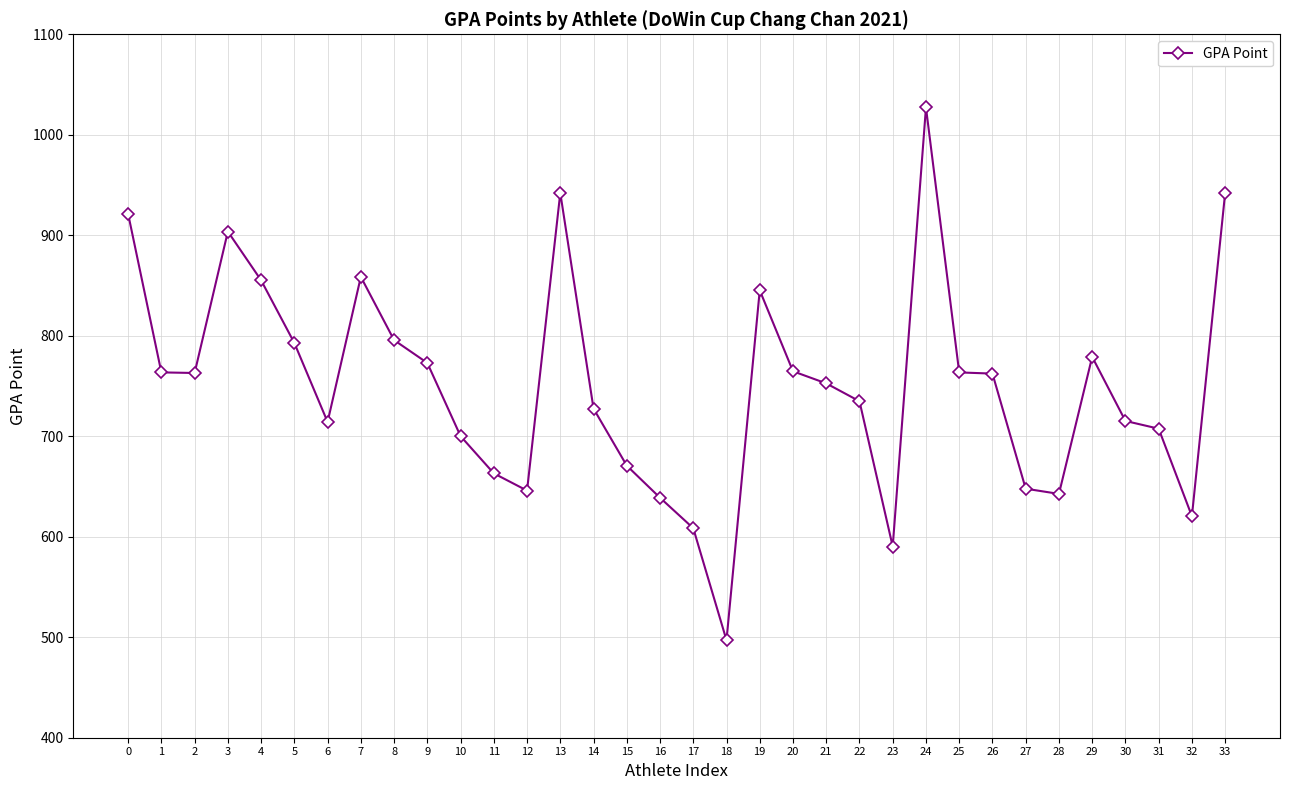

Where is the first local maximum?

3